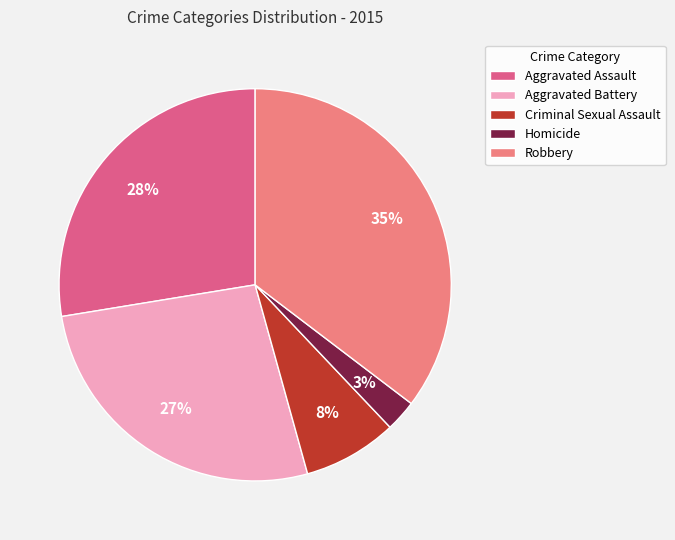

What percentage is the Homicide slice, to the nearest percent?

3%